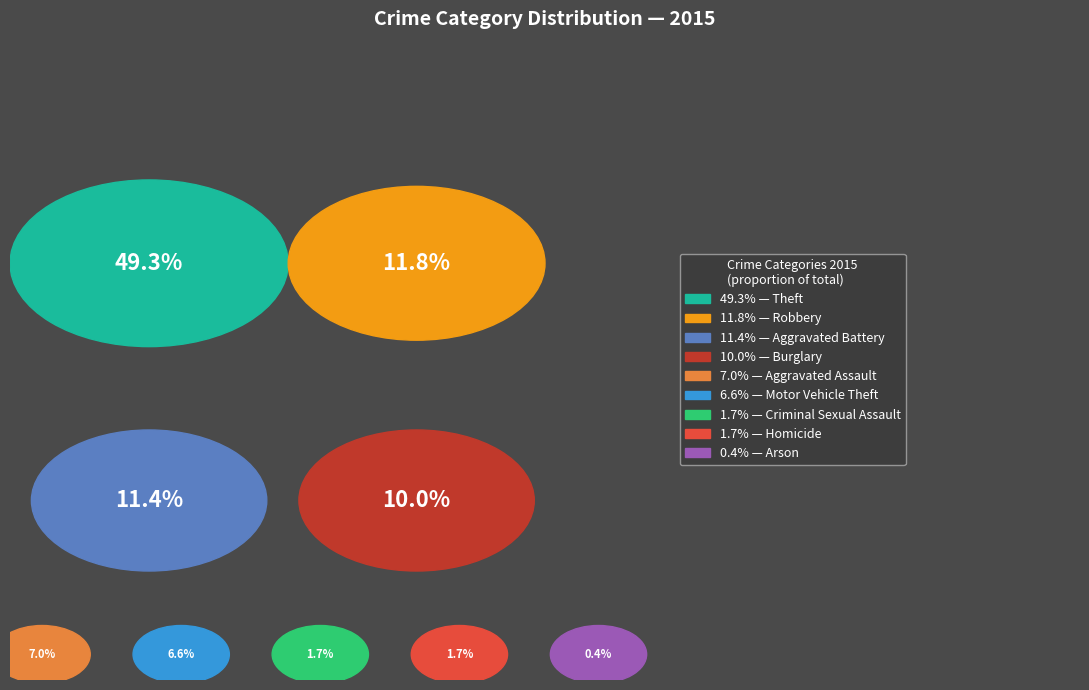

What percentage is NOT represented by Homicide?

98.3%